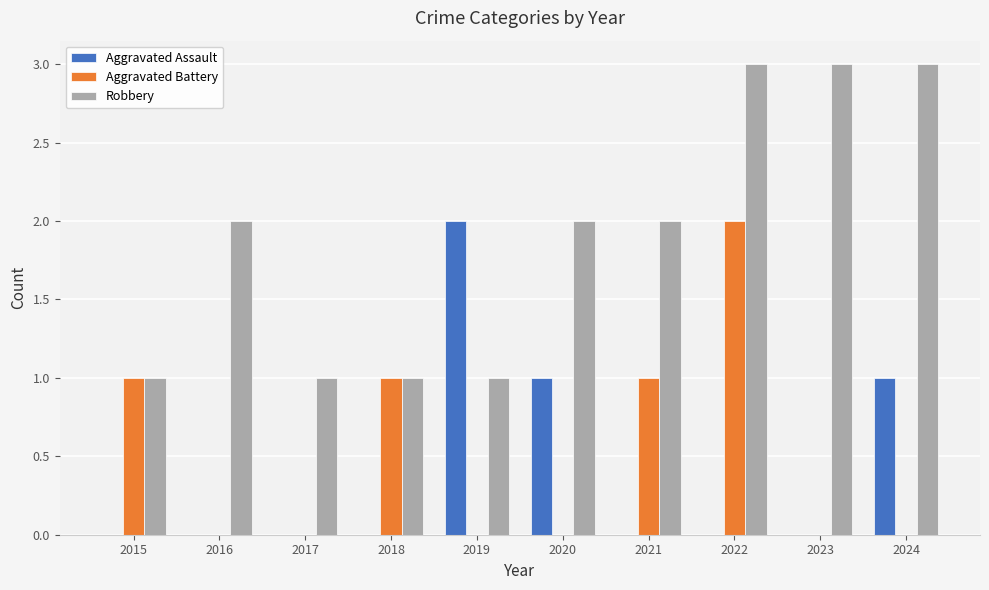

Which series changed the most between 2018 and 2021?

Robbery